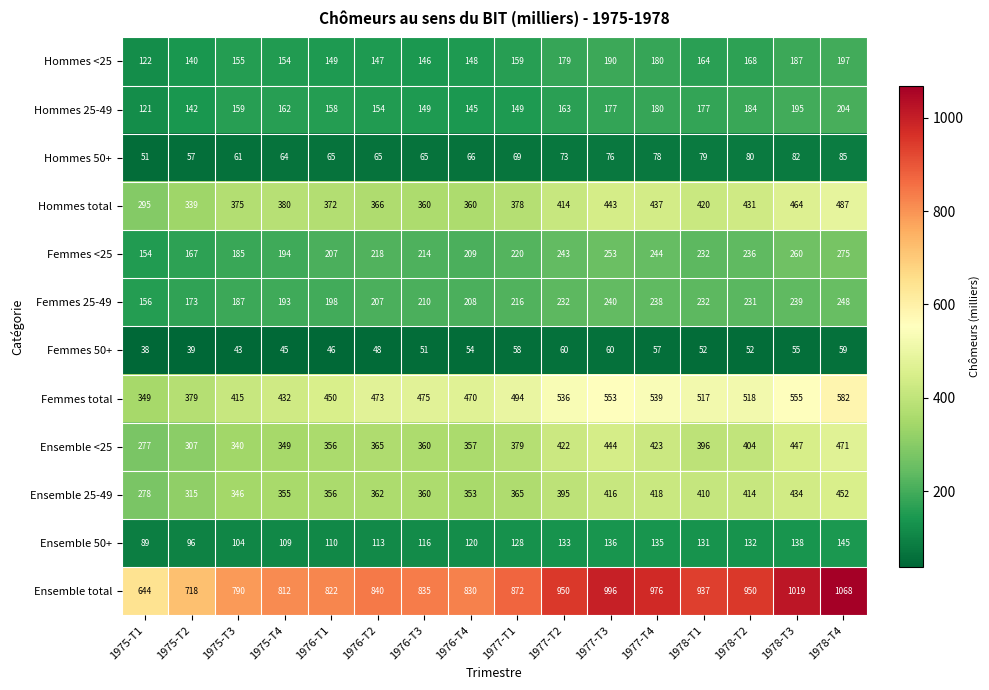

What is the minimum value shown in the chart?

38